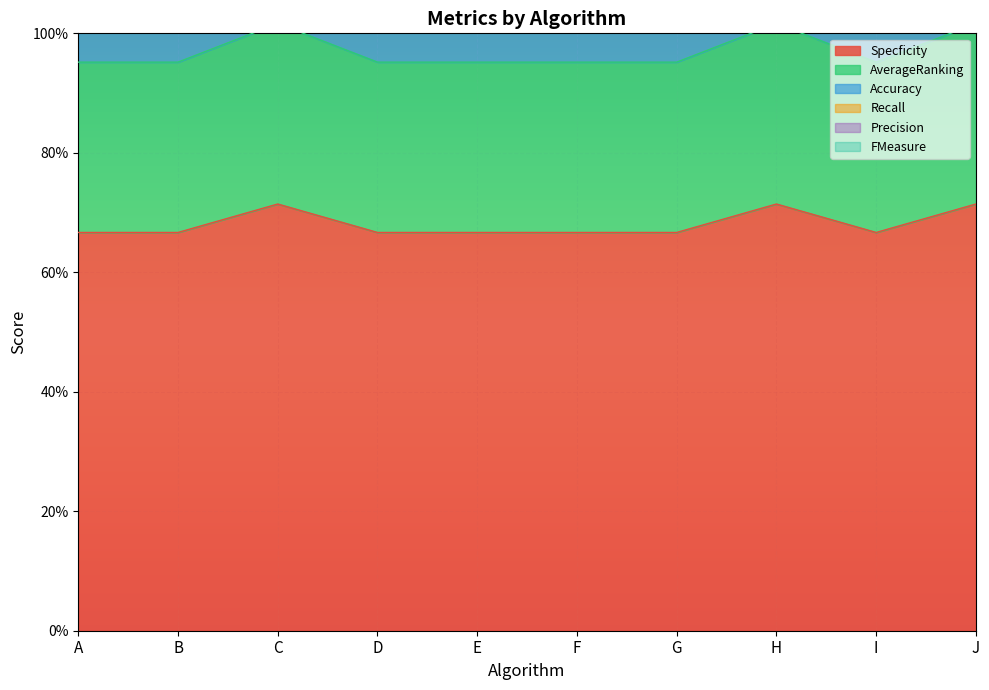

At how many categories does at least one series exceed 0?

10